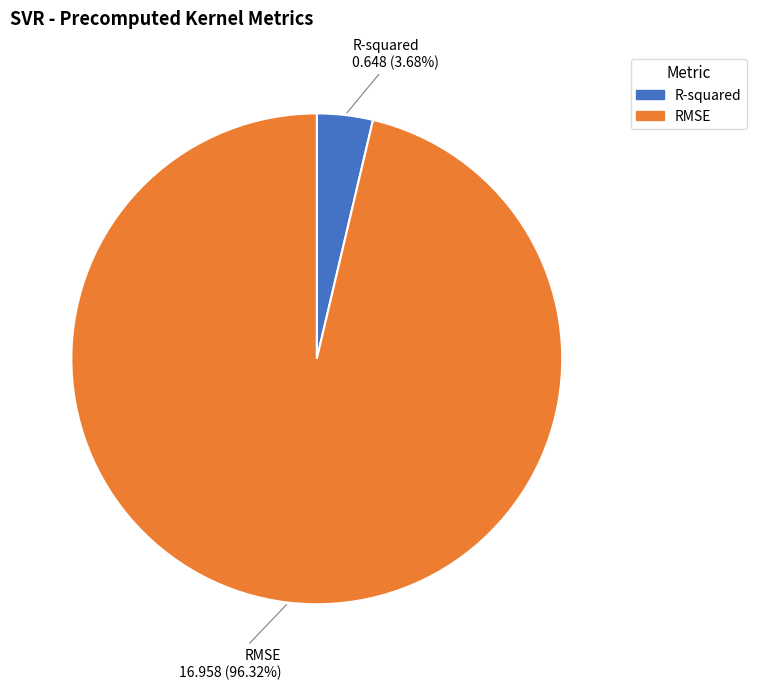

Which slice is the largest?

RMSE